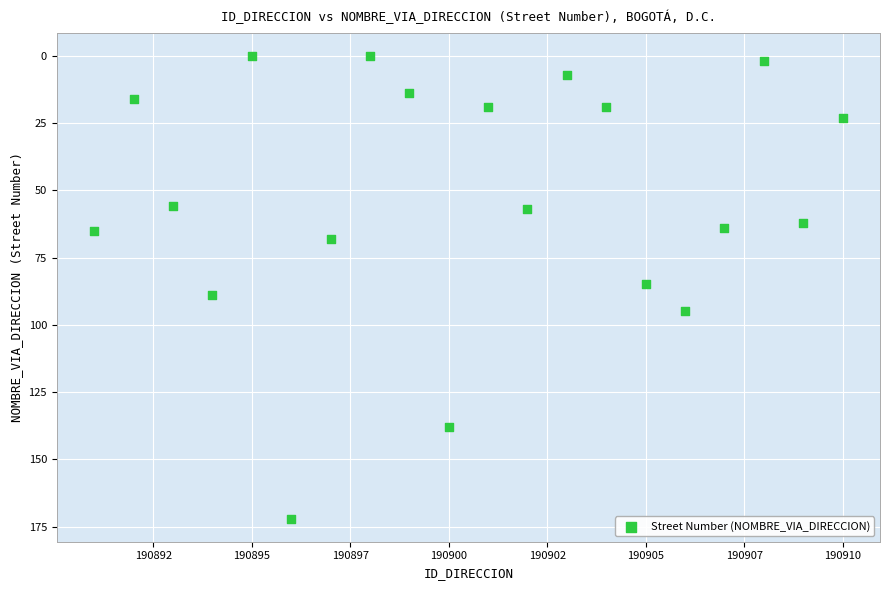

What is the range of Y values (max minus min)?

172